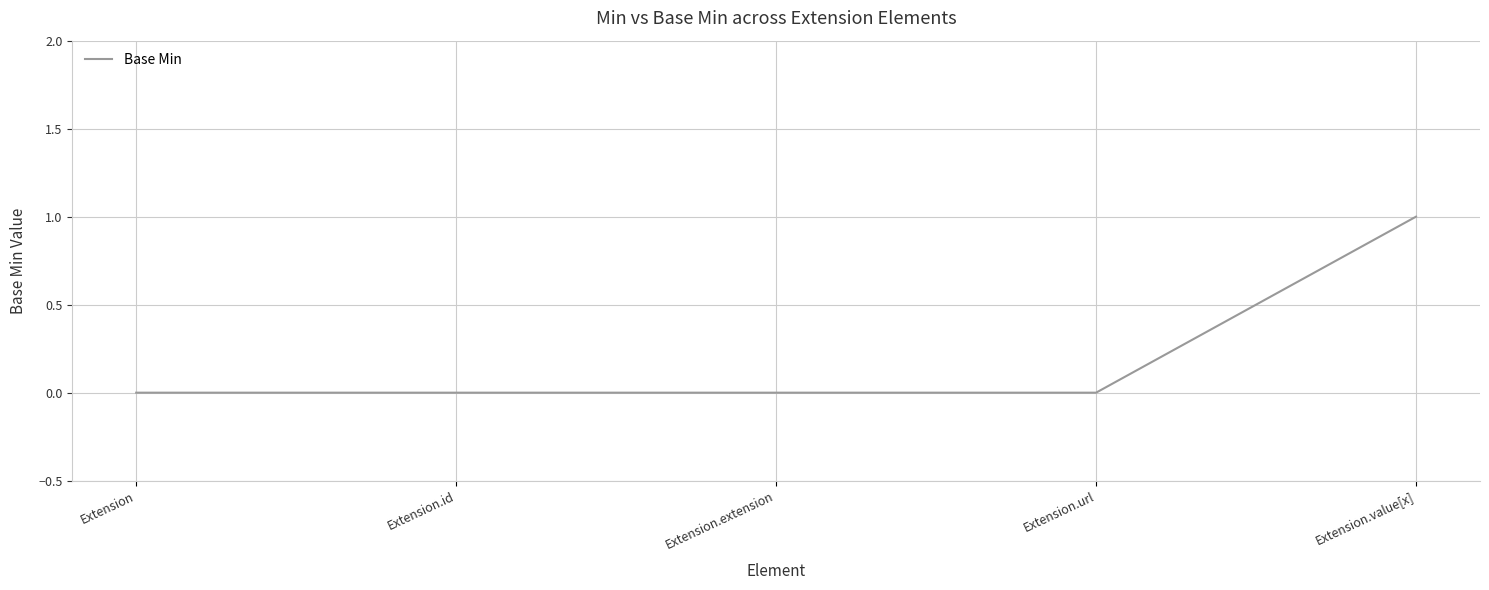

True or false: there are more than 2 points higher than both neighbors.

False